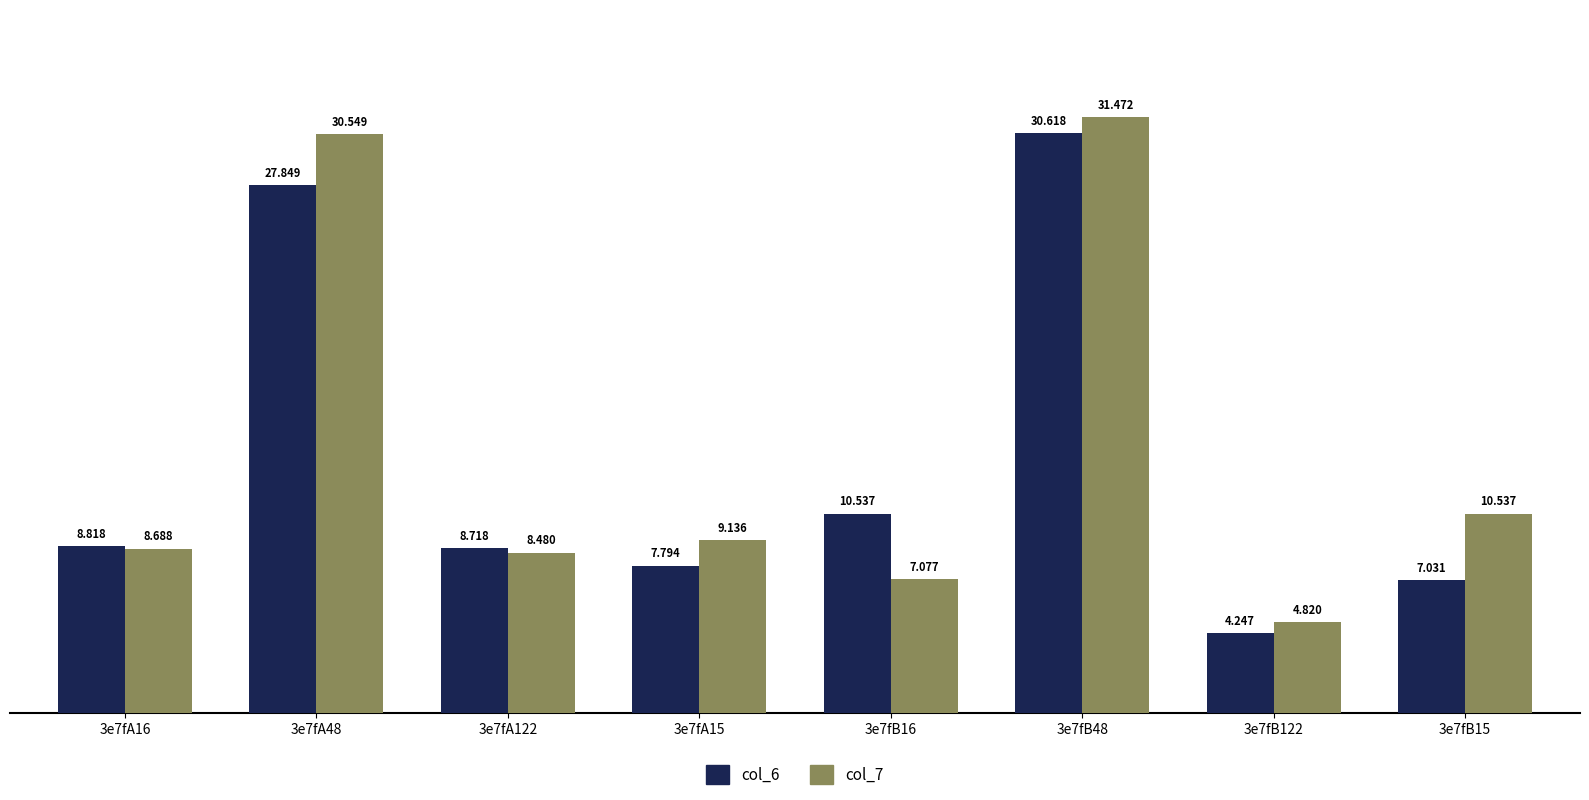

What is the greatest value displayed?

31.5